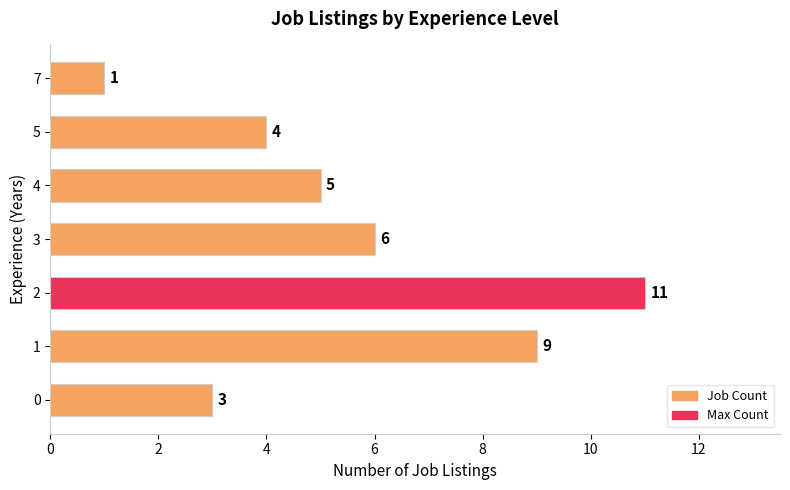

Does the chart contain stacked bars?

No